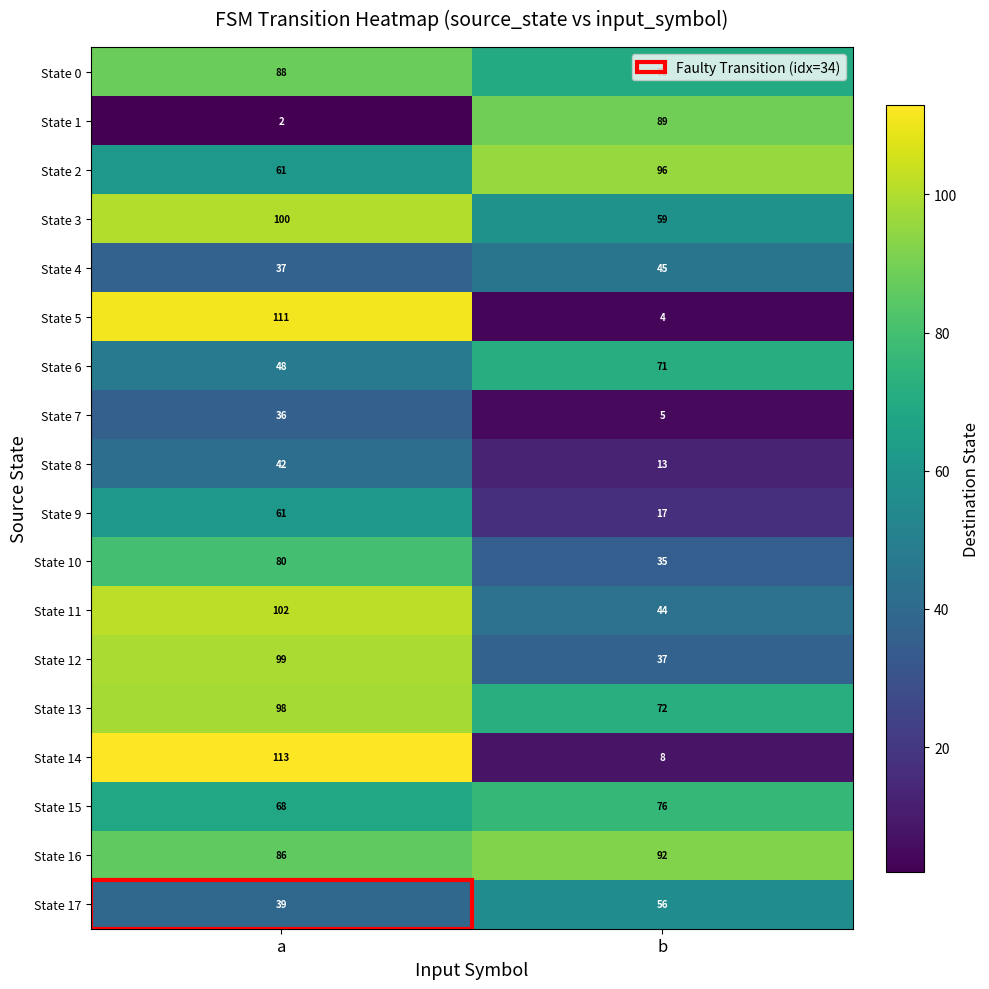

Is it true that State 5 equals 178 at a?

False